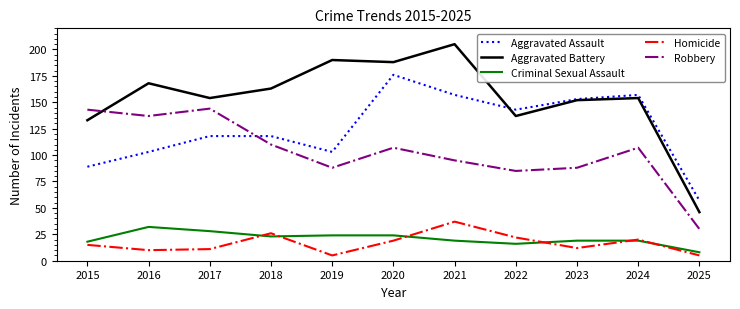

What is the difference between the highest and lowest values at 2020?

169